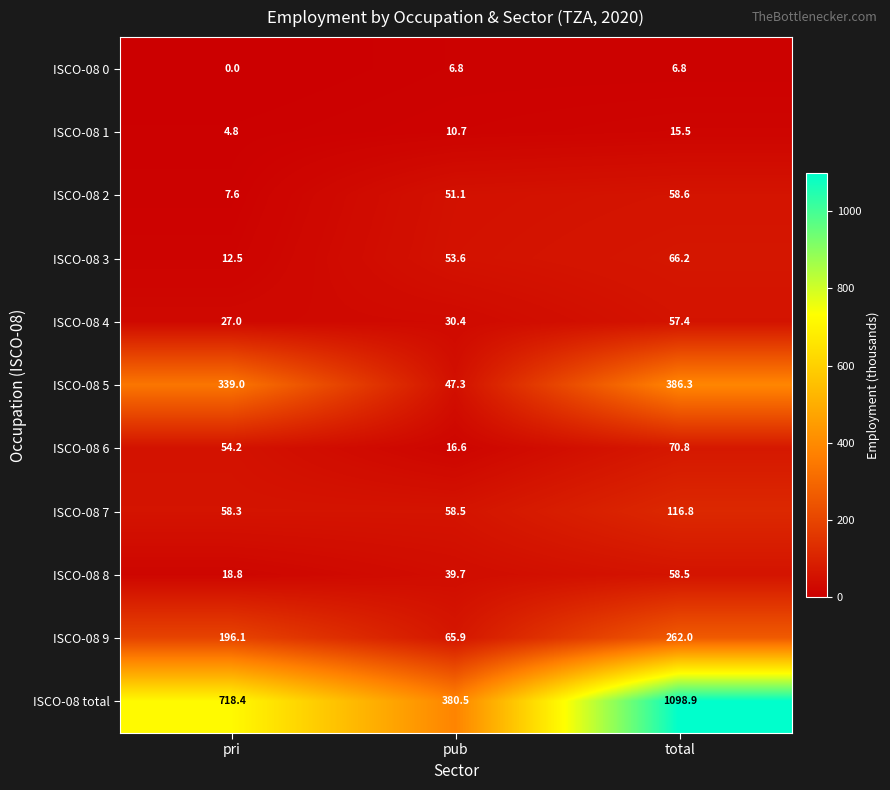

Rank the categories by ISCO-08 7 value from highest to lowest.

total, pub, pri